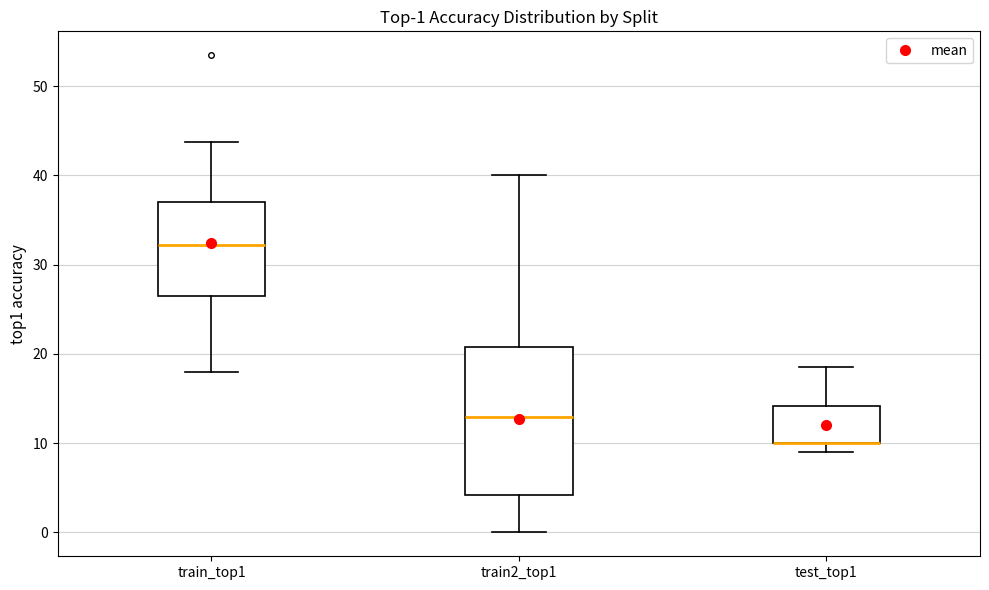

Comparing the boxes themselves (not the whiskers), which one is the tallest?

train2_top1